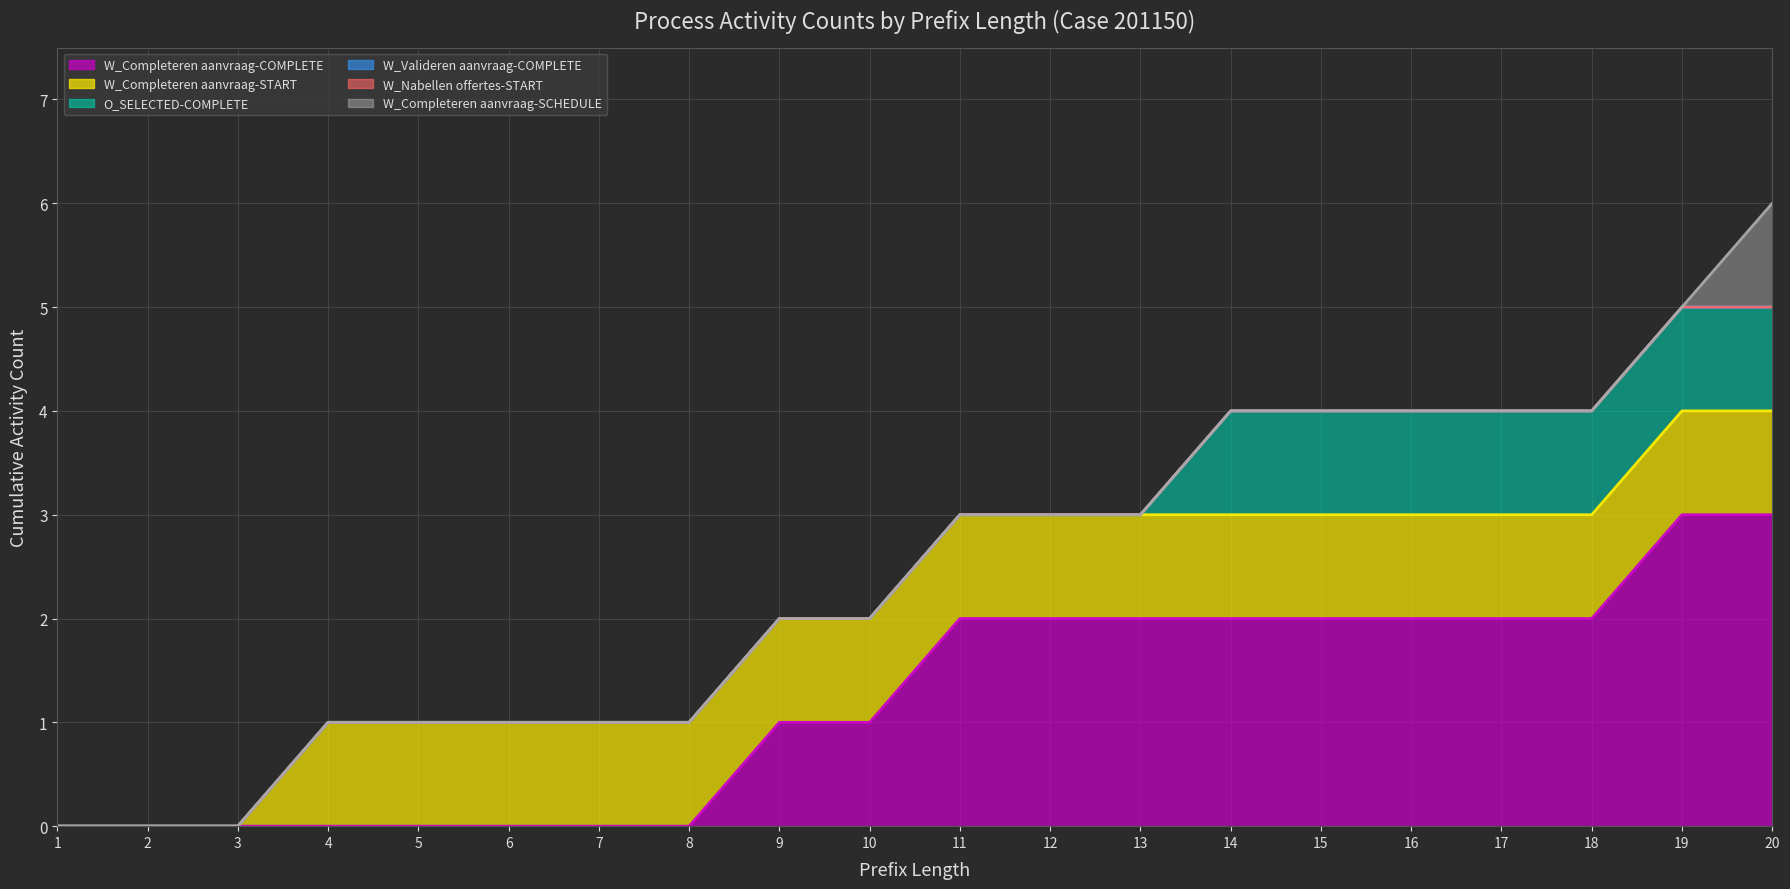

How many lines are shown in the chart?

6